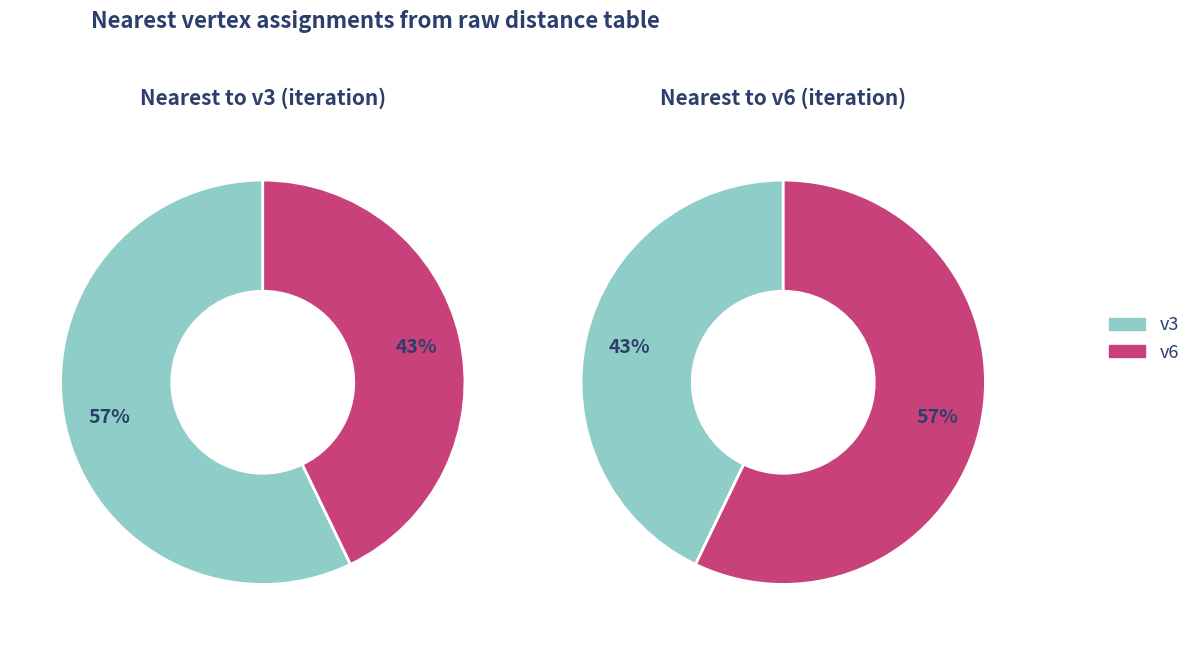

How much of the chart is everything except 2?

85.7%